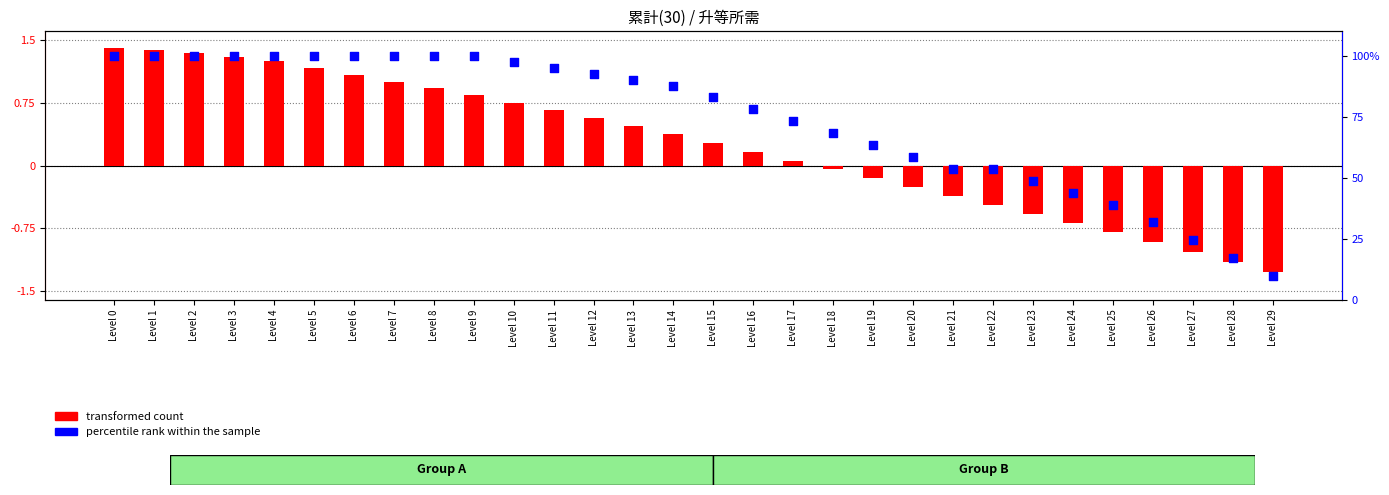

Which has a higher value, Level 23 or Level 1?

Level 1